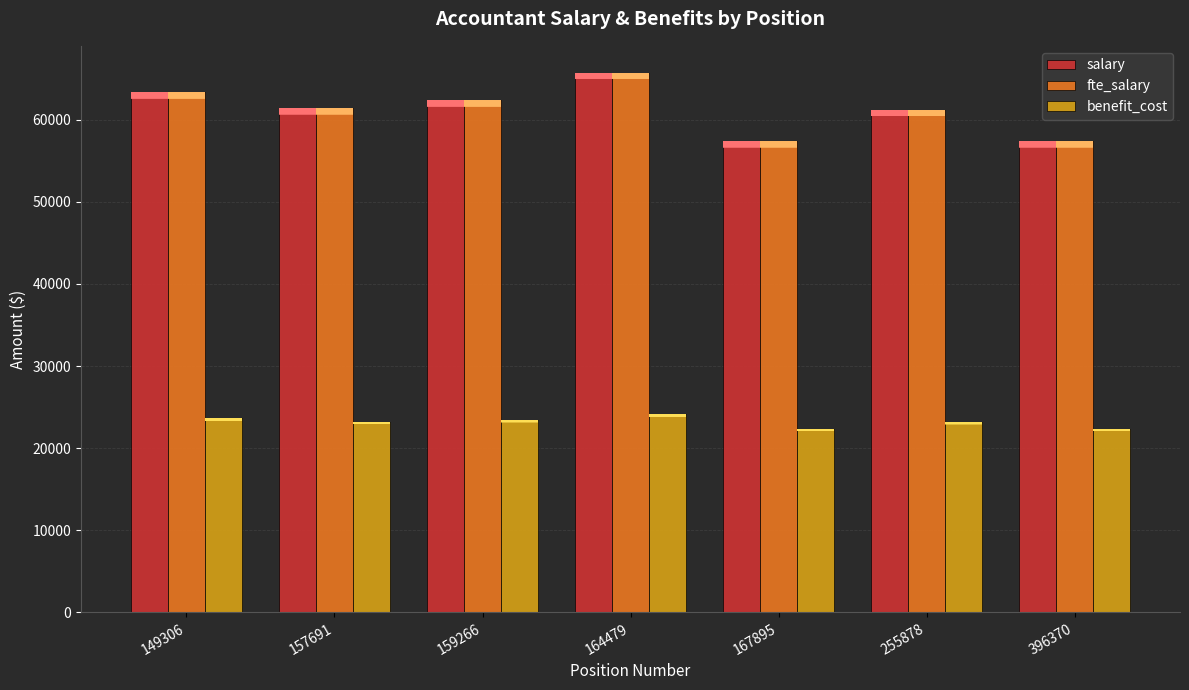

Which series has the widest spread of values?

salary